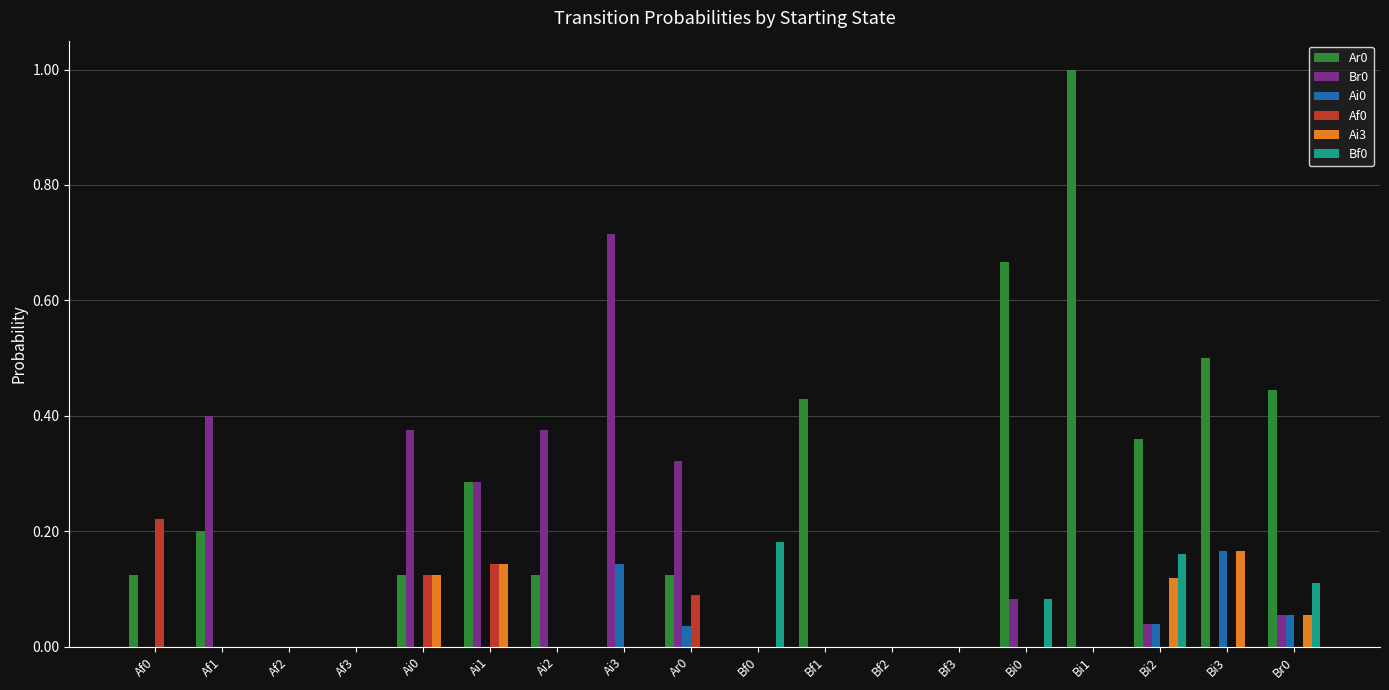

Is the value of Ai0 at Ai1 greater than the value of Ai3 at Ai0?

No